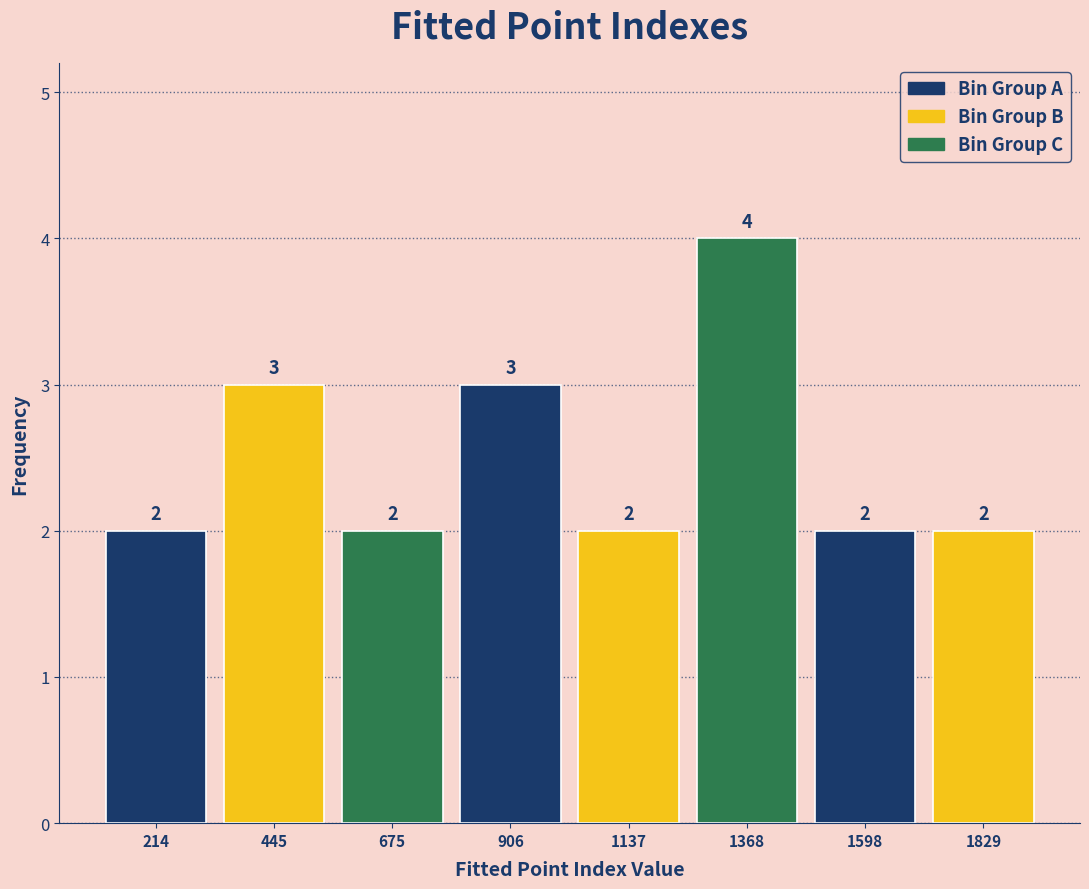

How tall is the bar that spans 800 to 1000 on the x-axis? The bar edges are not printed on the chart, so give them approximately, as read against the axis.

3